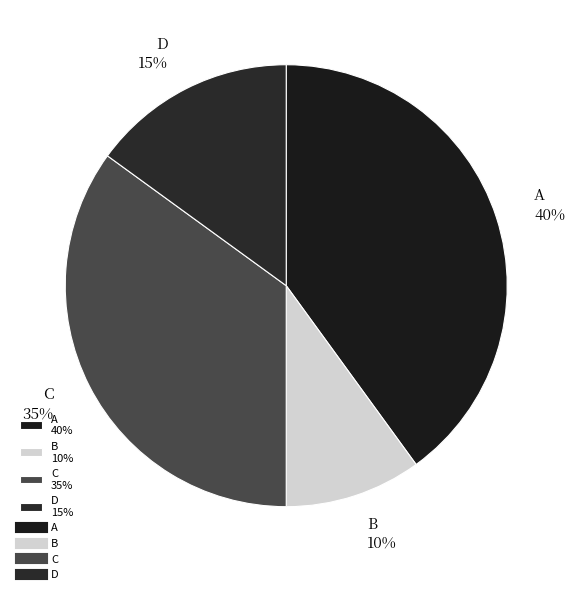

Which slice is the smallest?

B